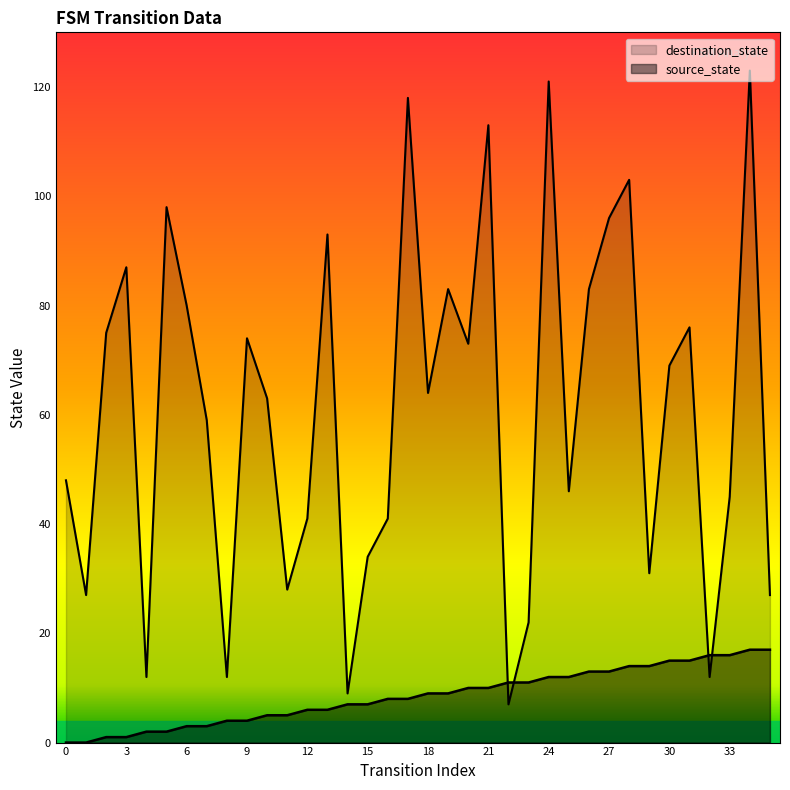

How many interior local peaks does the destination_state series have?

11